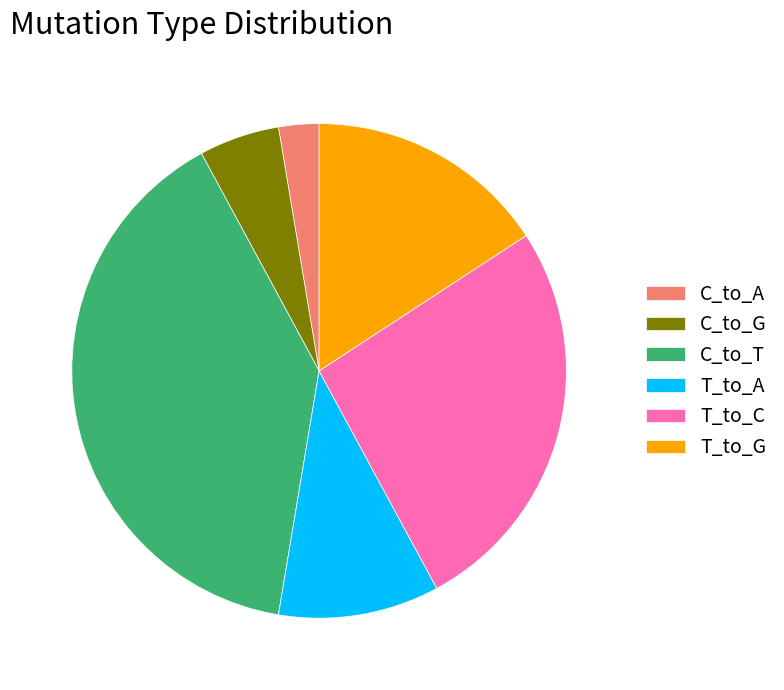

How many segments does this pie chart have?

6